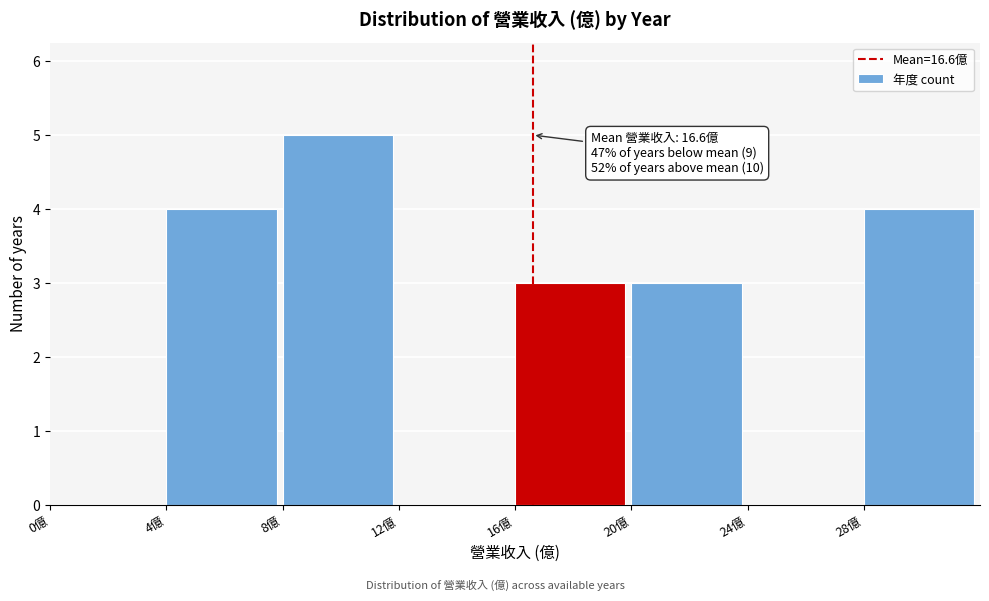

Which range on the x-axis has the tallest bar?

8 to 12